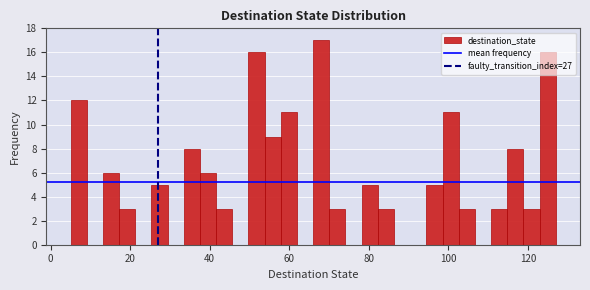

Read against the x-axis, roughly where is the centre of the tallest bar?

68